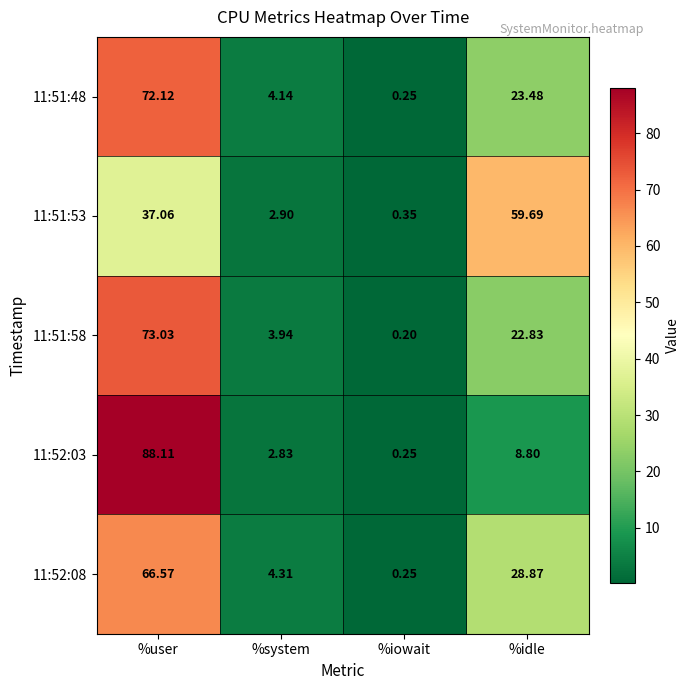

Is the value of 11:51:53 at %system greater than the value of 11:52:03 at %iowait?

Yes